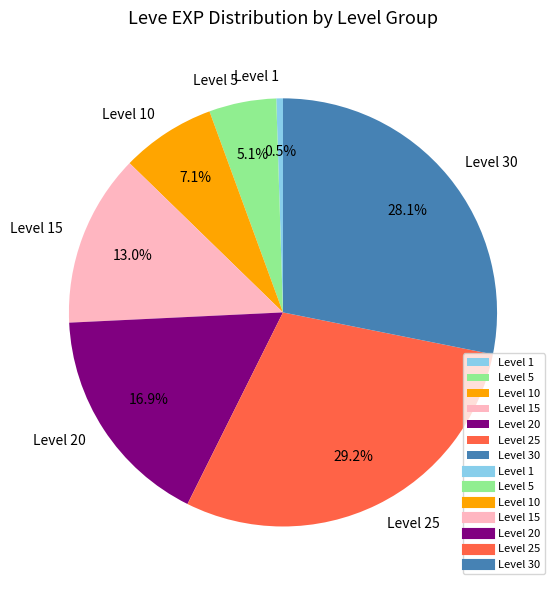

Is Level 1 the majority of the pie?

No